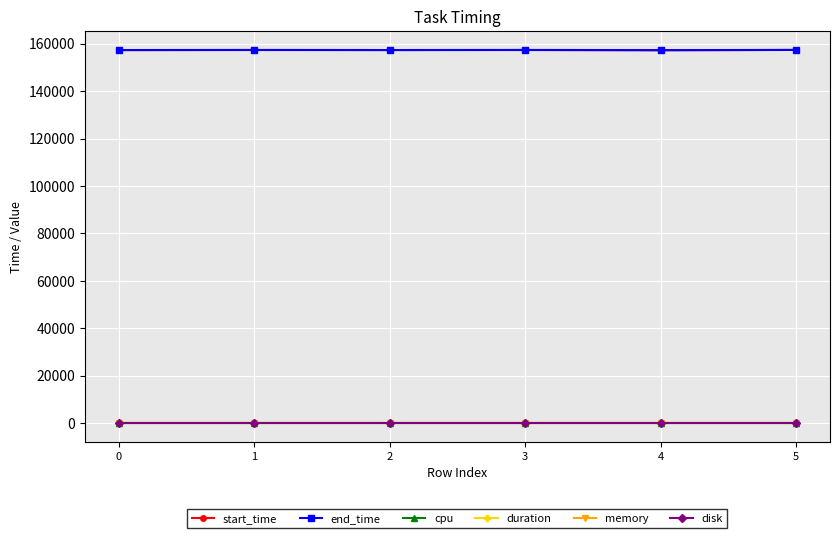

Reading left to right, what are all the values shown in this chart?

start_time: 157297	157329	157322	157331	157213	157376
end_time: 157325	157376	157328	157376	157295	157381
cpu: 1	1	1	1	1	1
duration: 100	100	100	100	100	100
memory: 0	0	0	0	0	0
disk: 0	0	0	0	0	0